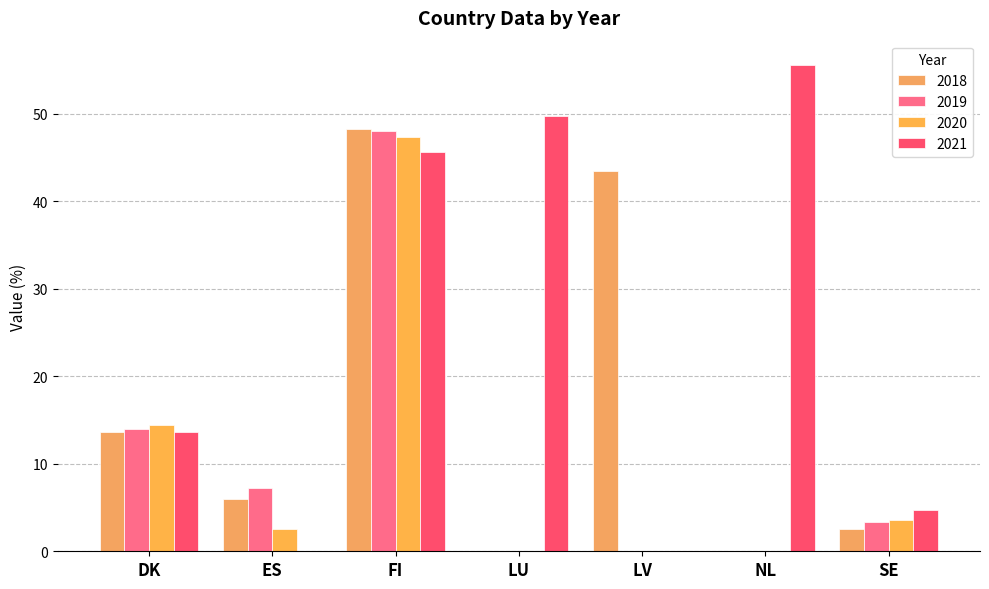

How many categories are shown in the chart?

7